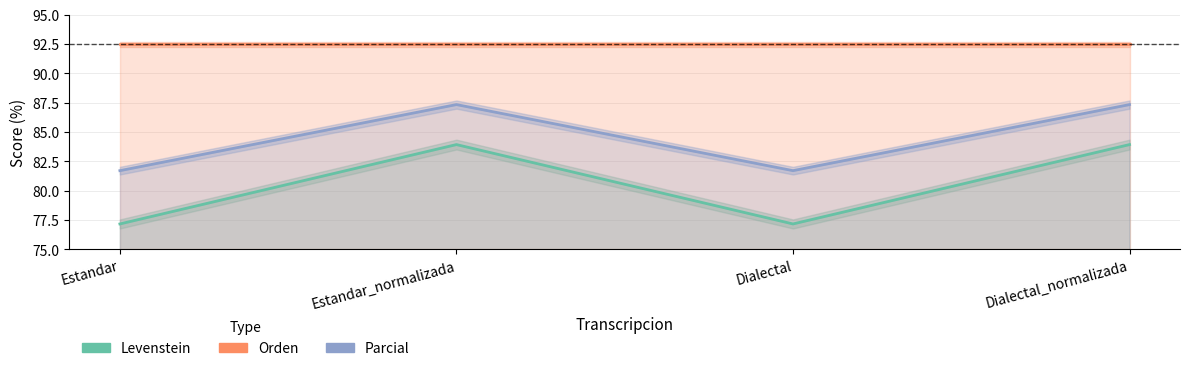

What position from the right is Dialectal_normalizada?

1